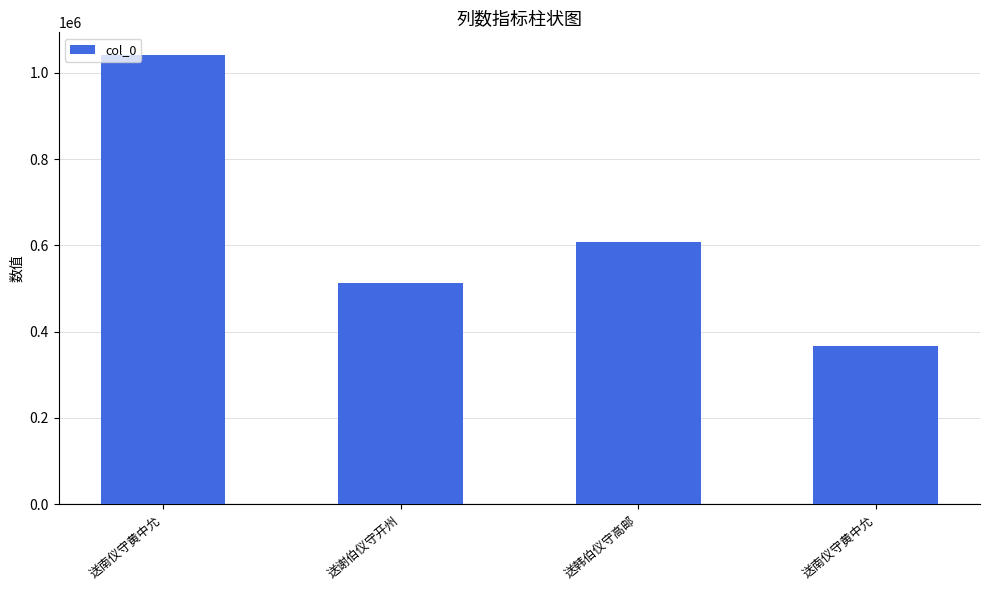

Rank the categories by value from lowest to highest.

送南仪守黄中允, 送谢伯仪守开州, 送韩伯仪守高邮, 送南仪守黄中允